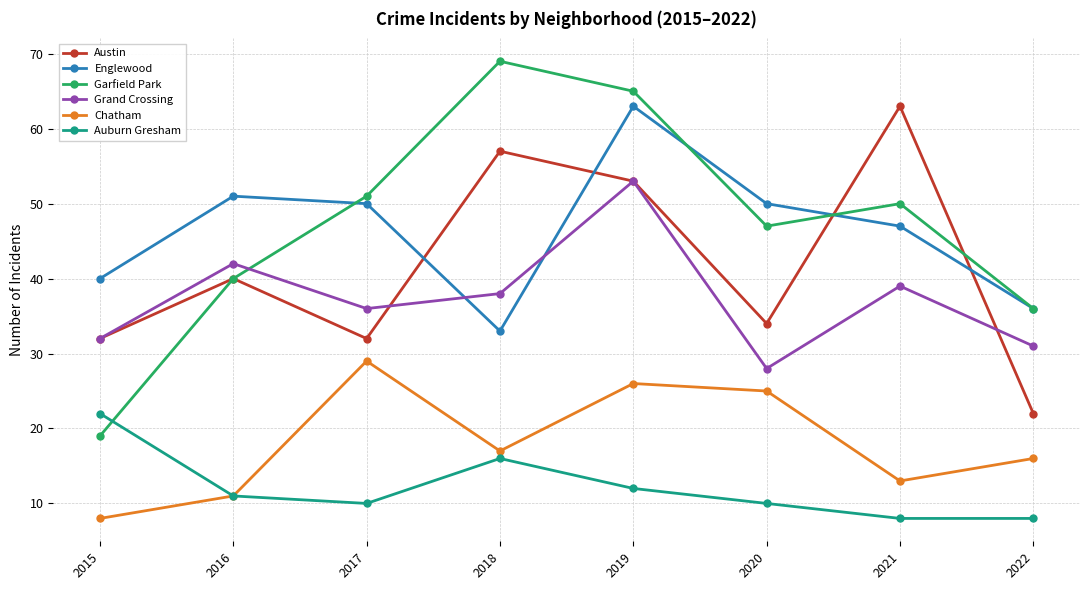

Rank the series at 2021 from lowest to highest value.

Auburn Gresham, Chatham, Grand Crossing, Englewood, Garfield Park, Austin